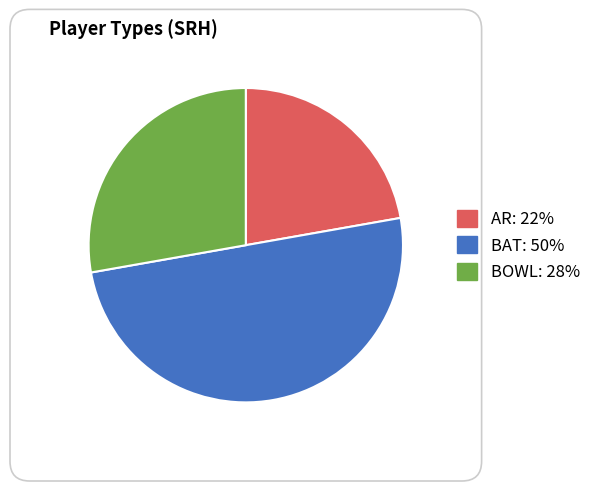

Rank the categories by value from highest to lowest.

BAT, BOWL, AR